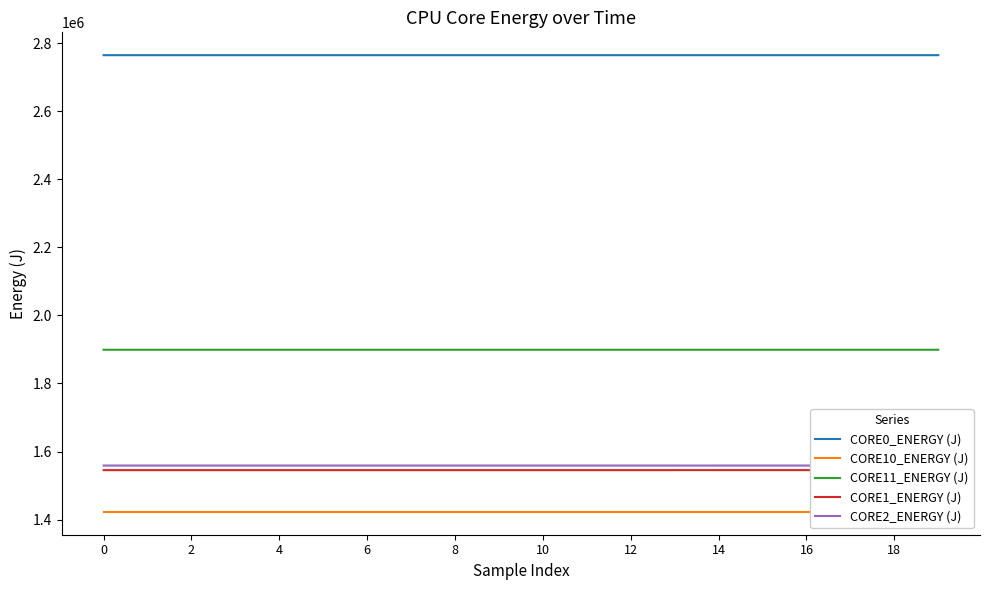

What is the average value of the CORE1_ENERGY (J) series?

1545384.9